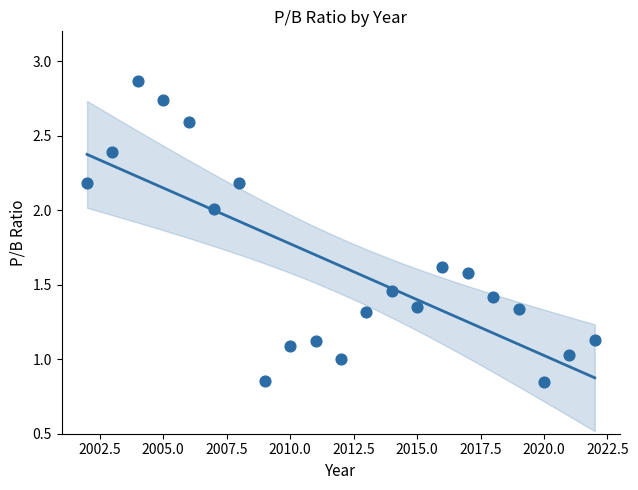

What is the range of X values (max minus min)?

20.0